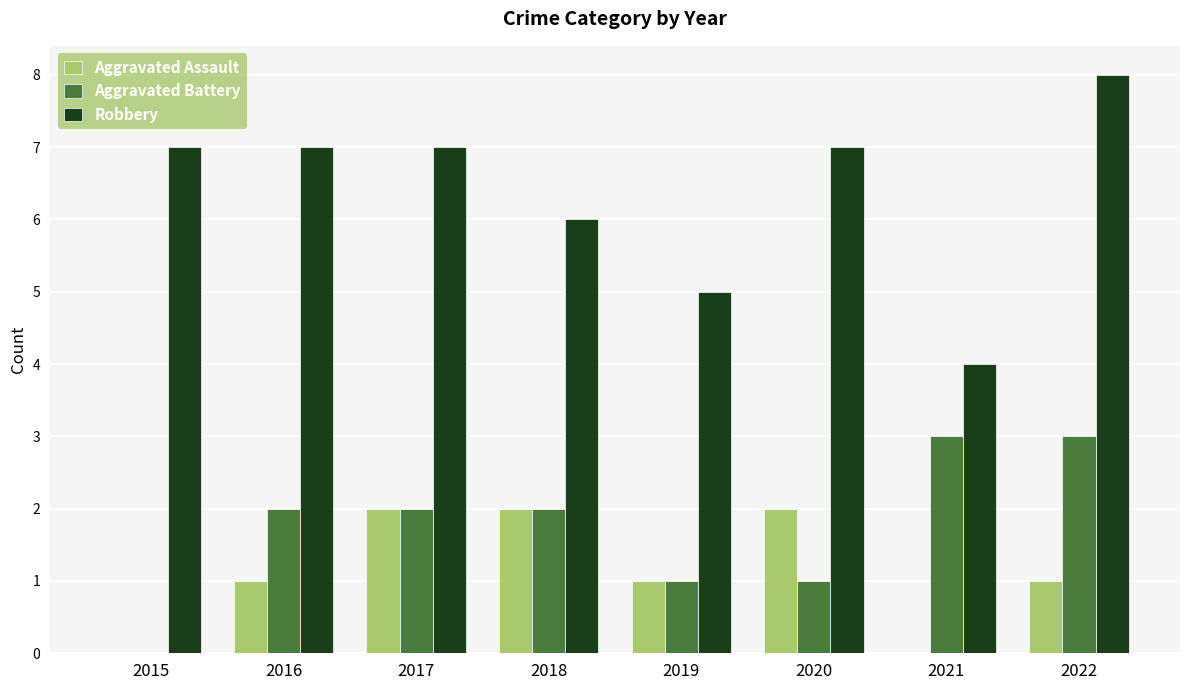

What is the sum of all Aggravated Assault values?

9